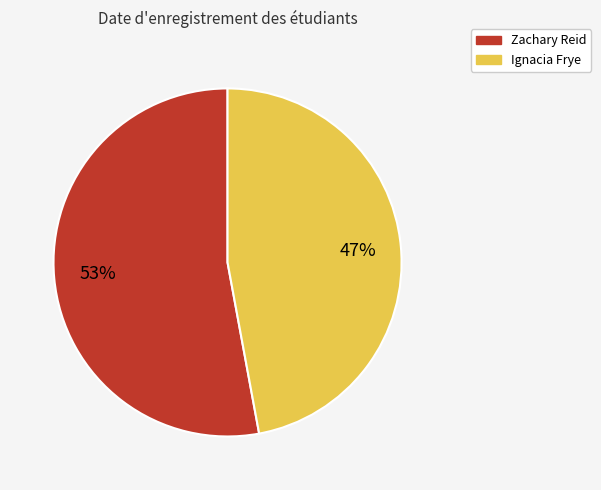

The Zachary Reid slice represents 60% of the pie. True or false?

False